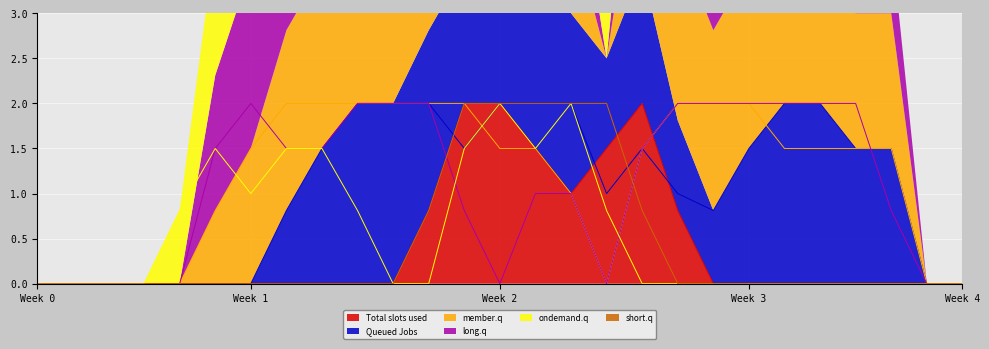

The Total slots used series shows 0.0 at Week 0. True or false?

True